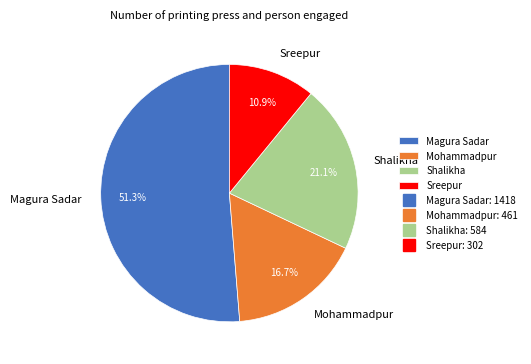

Which category accounts for the majority?

Magura Sadar